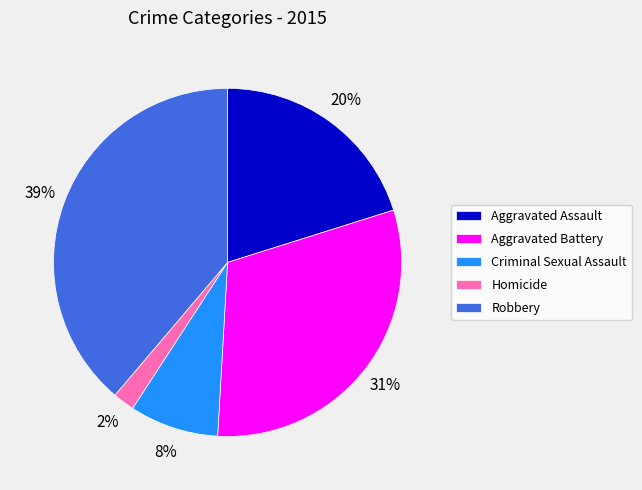

How many segments does this pie chart have?

5